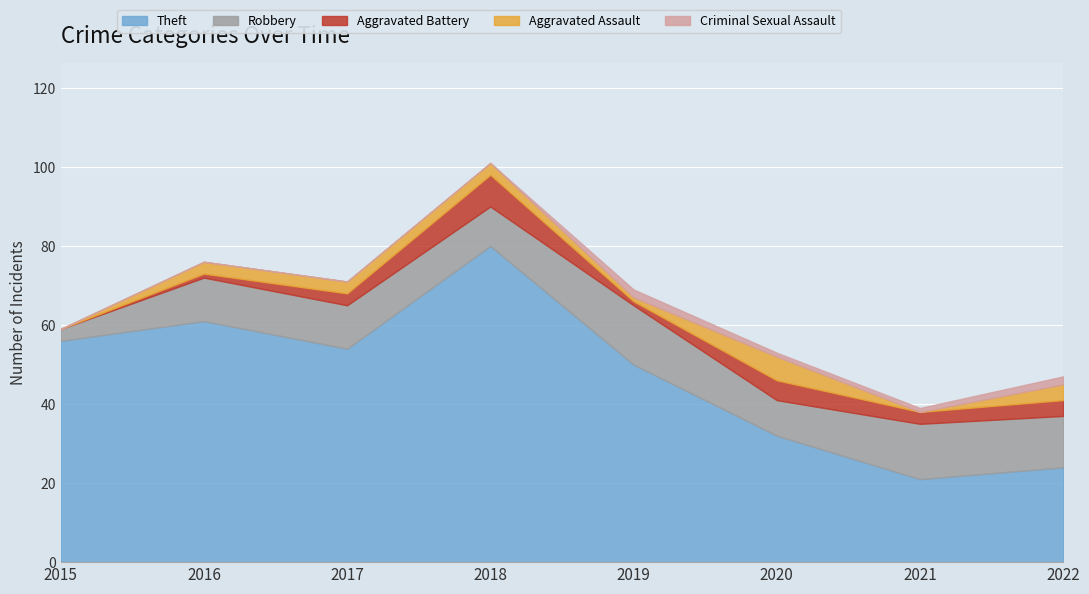

What is the average value of the Aggravated Assault series?

2